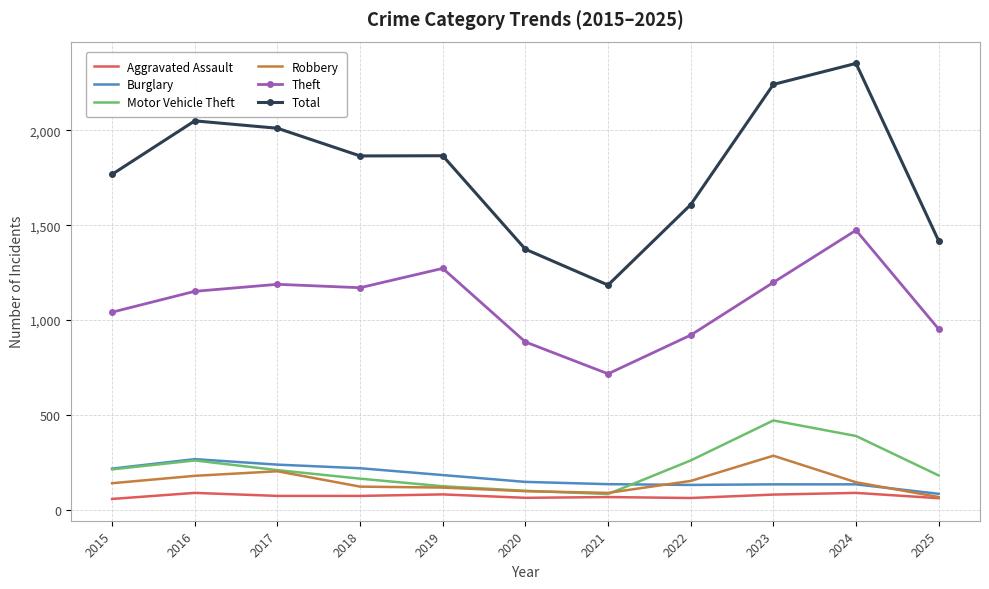

How many distinct data groups are displayed?

6